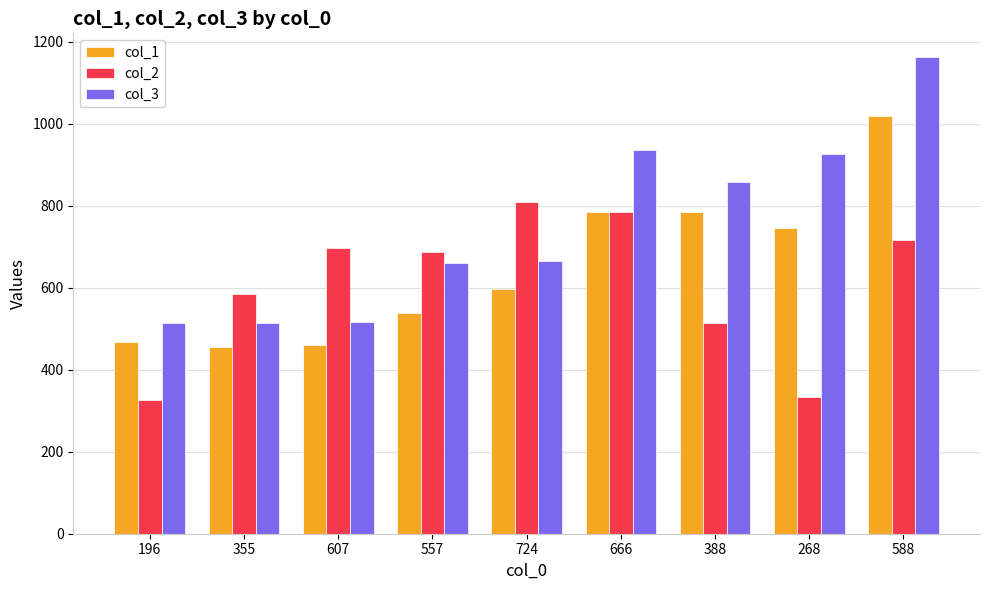

The value of col_2 at 607 is 1059. True or false?

False